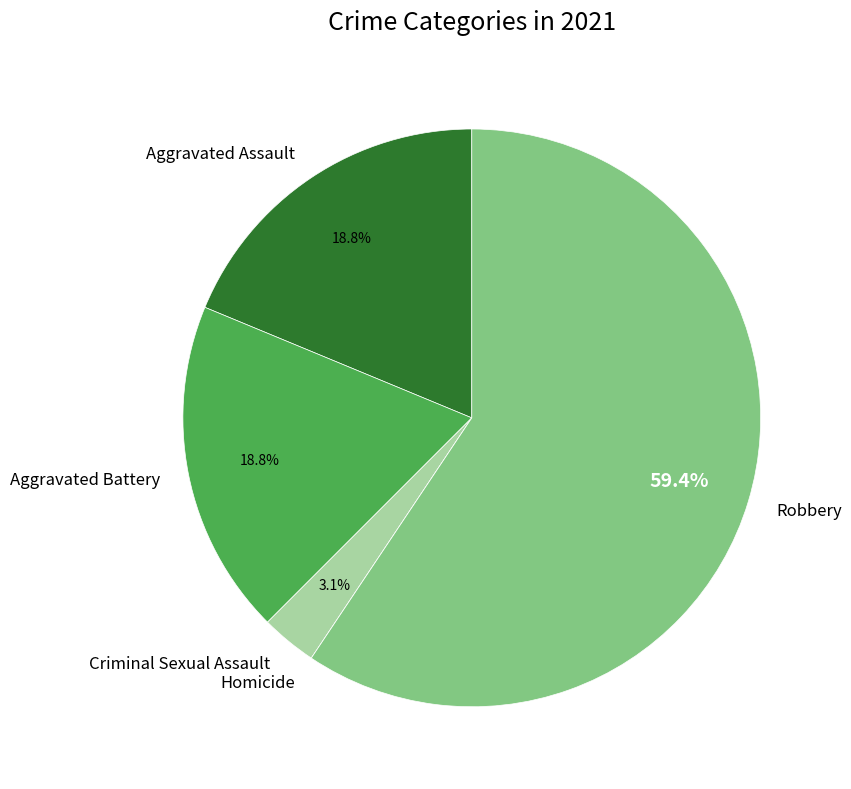

To the nearest percent, what is the combined percentage of Aggravated Battery and Criminal Sexual Assault?

22%